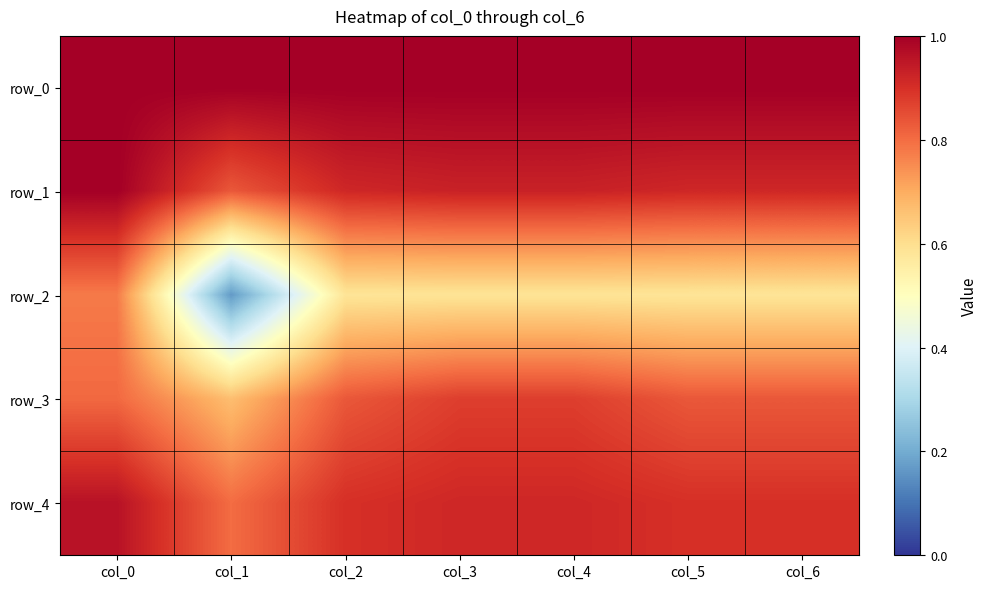

How many series are shown in this chart?

5